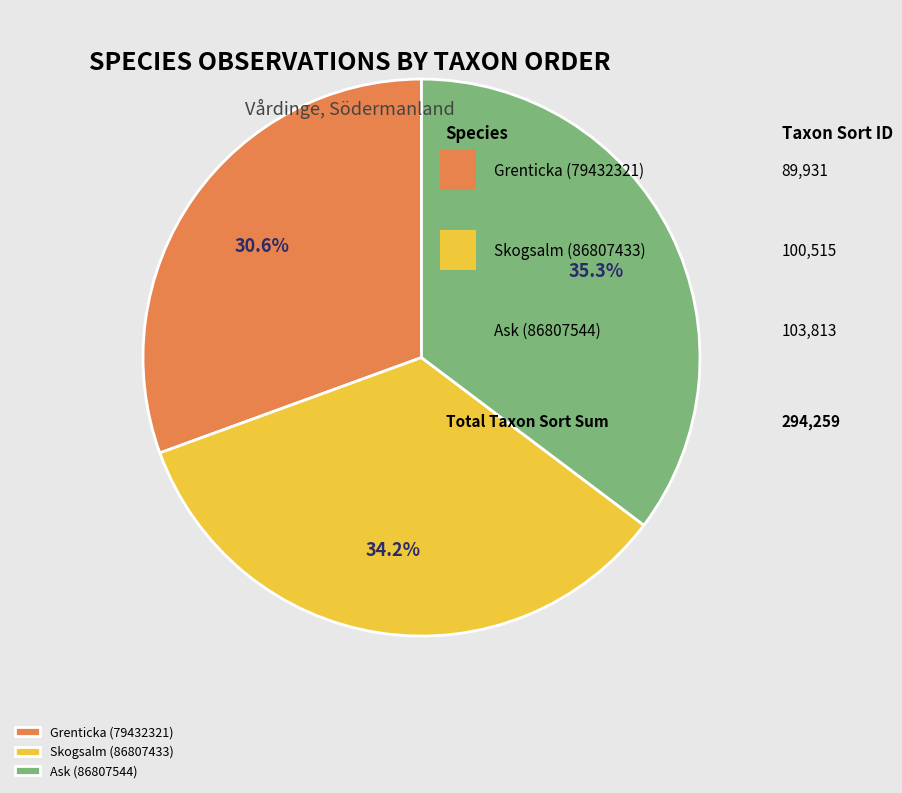

To the nearest percent, what is the difference between the Ask (86807544) and Grenticka (79432321) slice percentages?

5%